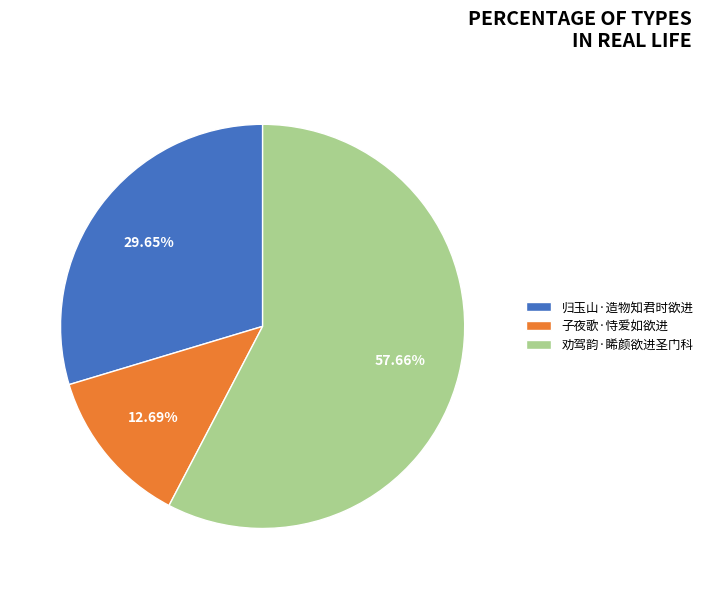

Is 劝驾韵·睎颜欲进圣门科 the majority of the pie?

Yes